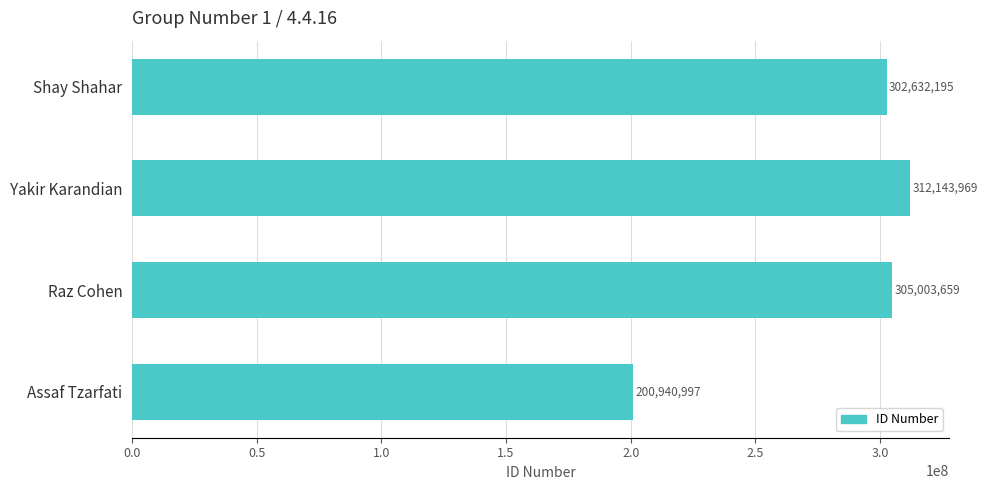

What is the label of the 2nd bar from the bottom?

Raz Cohen